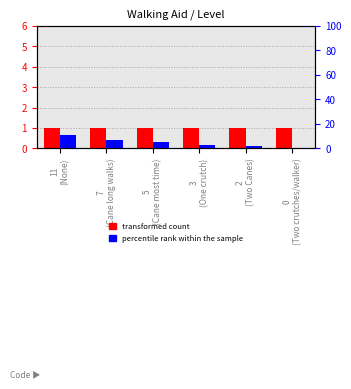

What is the minimum value for Level (transformed count)?

1.0